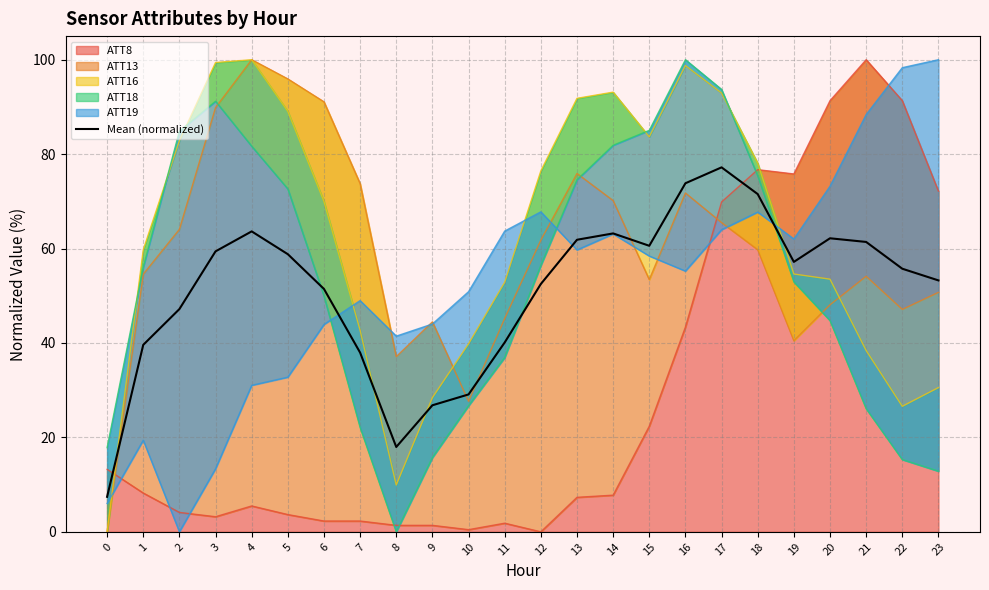

Between 13 and 23, which is larger?

13